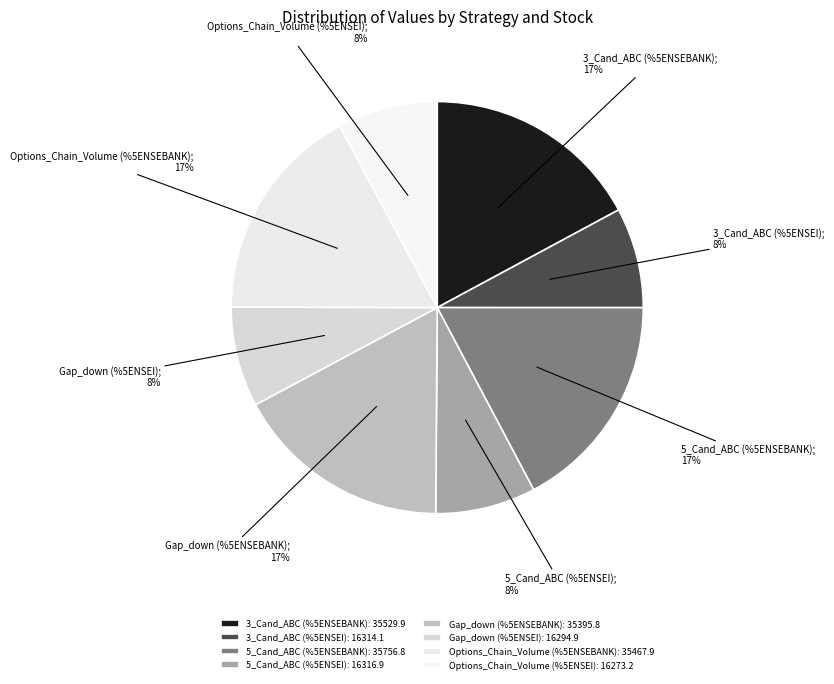

How much of the chart is everything except Options_Chain_Volume (%5ENSEBANK)?

82.9%